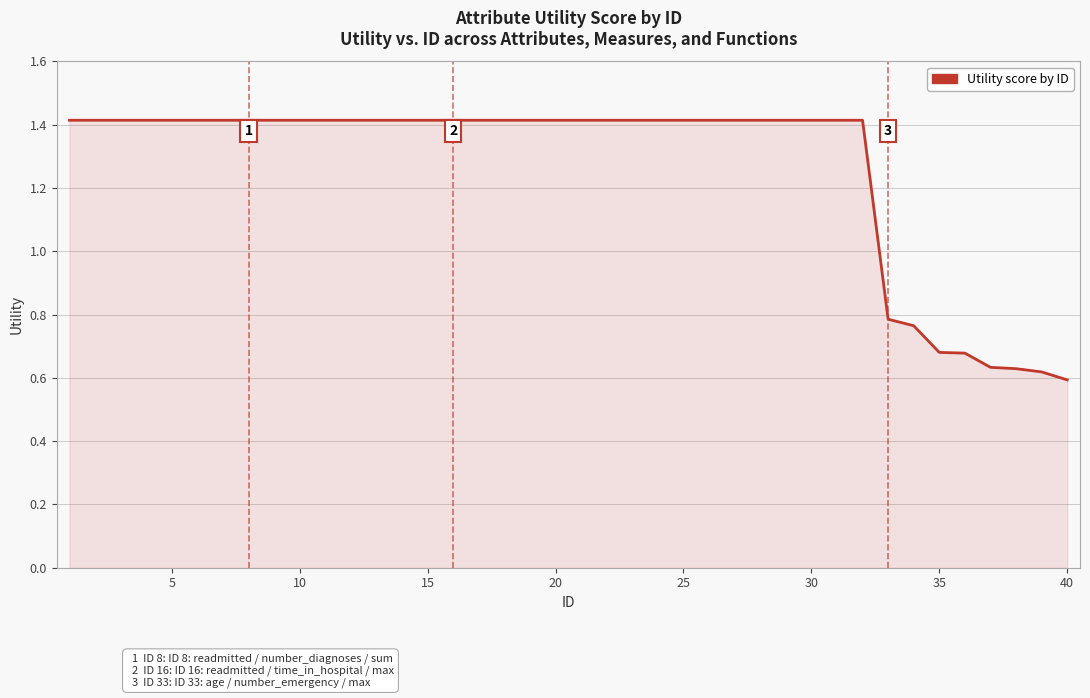

What is the maximum value shown in the chart?

1.4